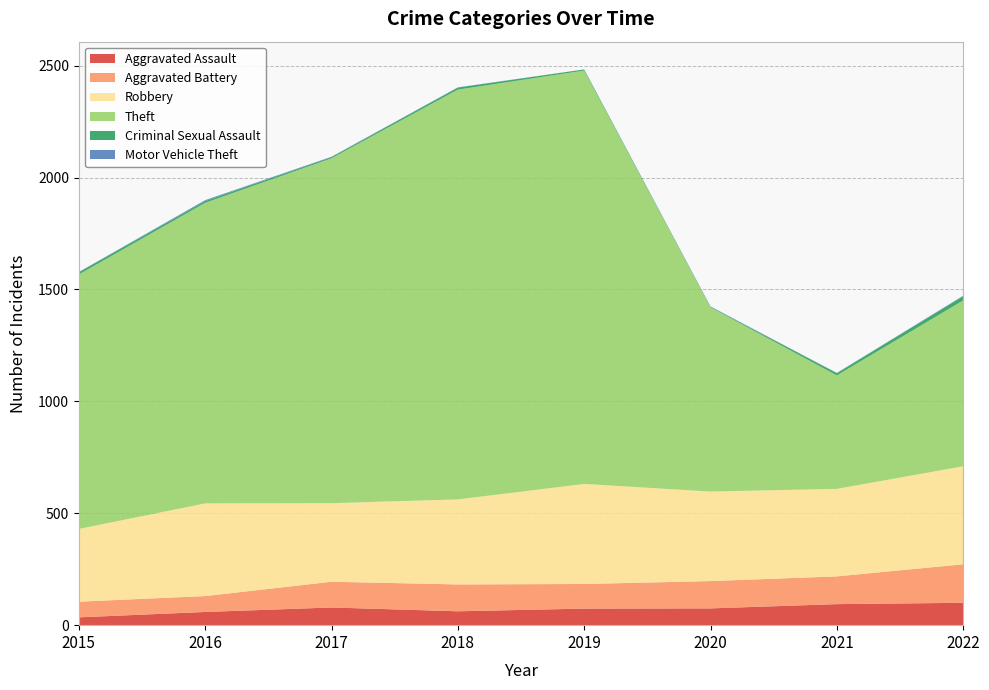

Reading right to left, what are all the values shown in this chart?

Aggravated Assault: 2022=100	2021=94	2020=75	2019=74	2018=62	2017=79	2016=59	2015=35
Aggravated Battery: 2022=172	2021=124	2020=122	2019=110	2018=120	2017=115	2016=71	2015=70
Robbery: 2022=438	2021=391	2020=400	2019=447	2018=380	2017=351	2016=414	2015=325
Theft: 2022=741	2021=507	2020=823	2019=1847	2018=1831	2017=1541	2016=1343	2015=1137
Criminal Sexual Assault: 2022=19	2021=10	2020=2	2019=5	2018=9	2017=5	2016=8	2015=10
Motor Vehicle Theft: 2022=2	2021=1	2020=2	2019=0	2018=1	2017=2	2016=4	2015=1